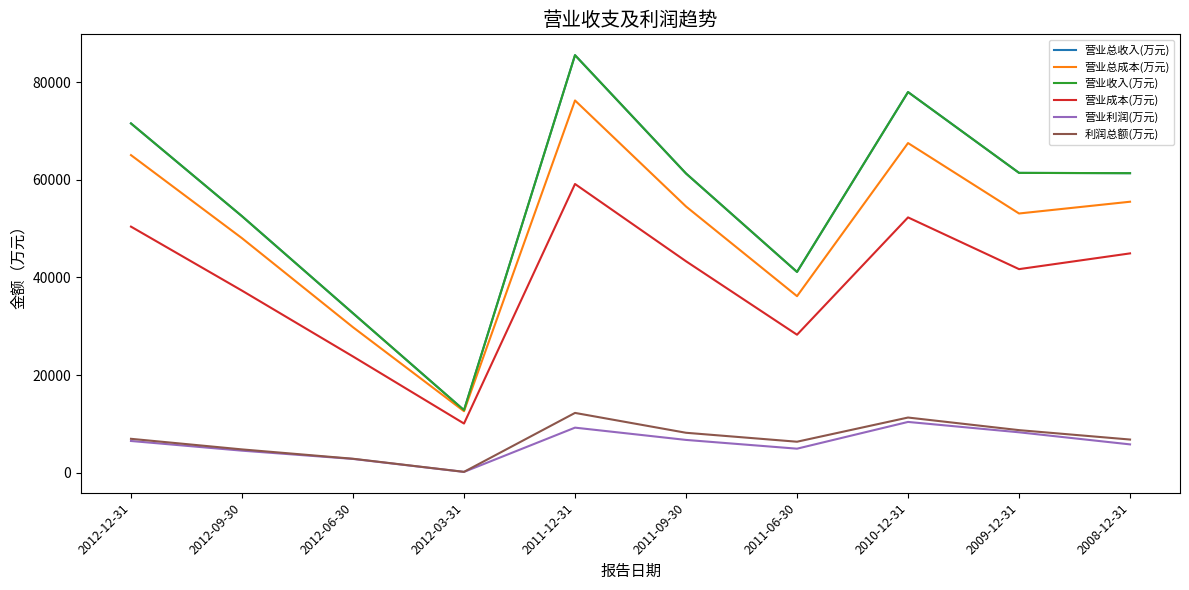

What is the minimum value shown in the chart?

209